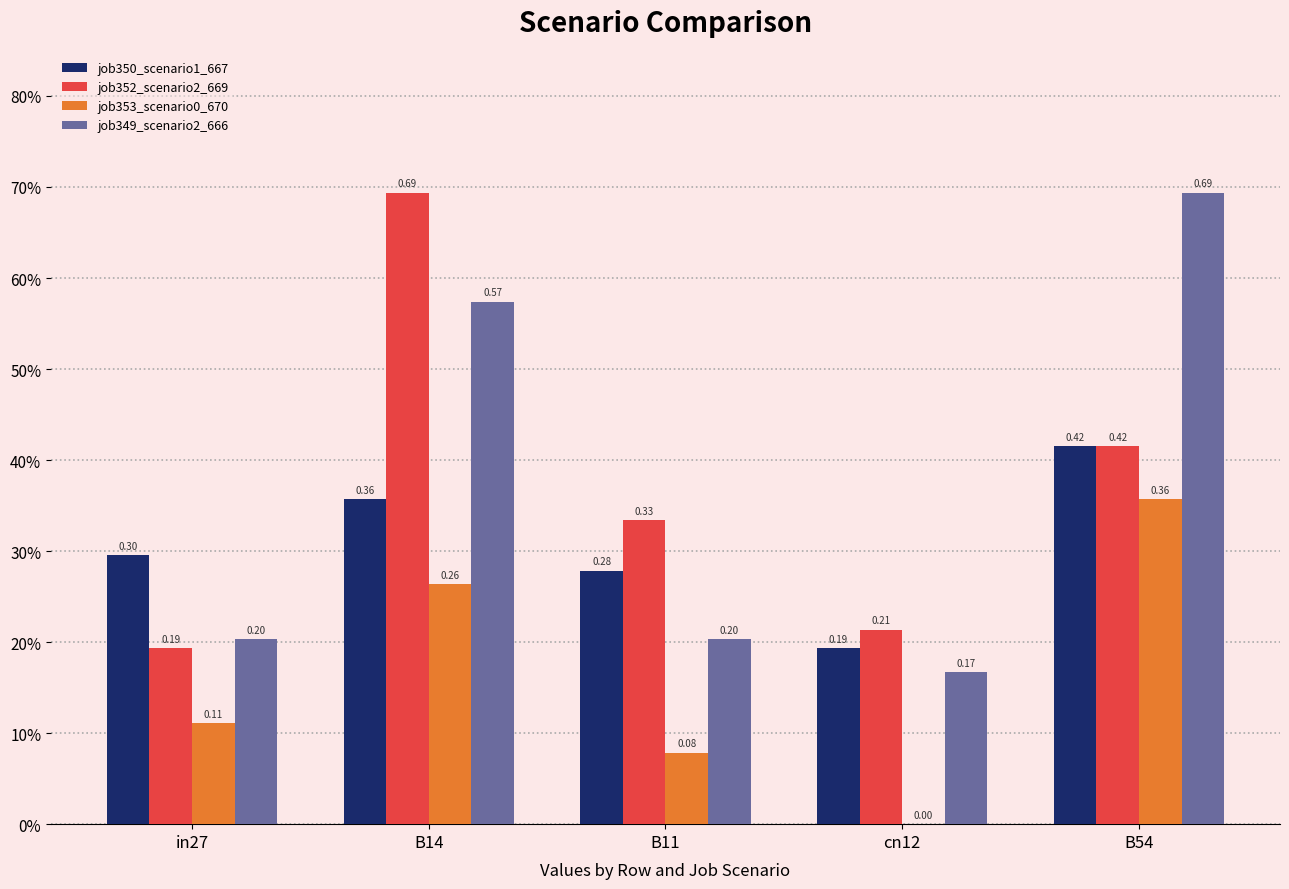

Between in27 and cn12, which series saw the biggest shift?

job353_scenario0_670